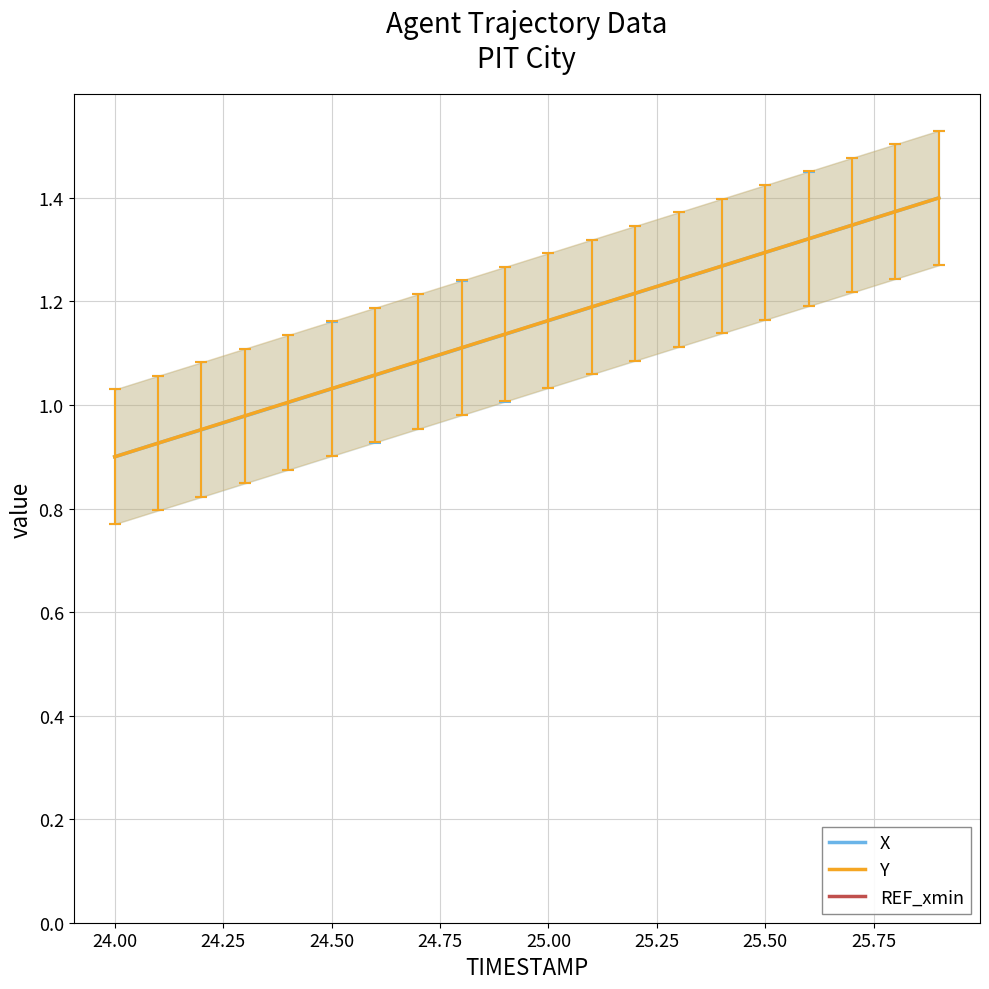

True or false: Y and REF_xmin cross at least once.

False